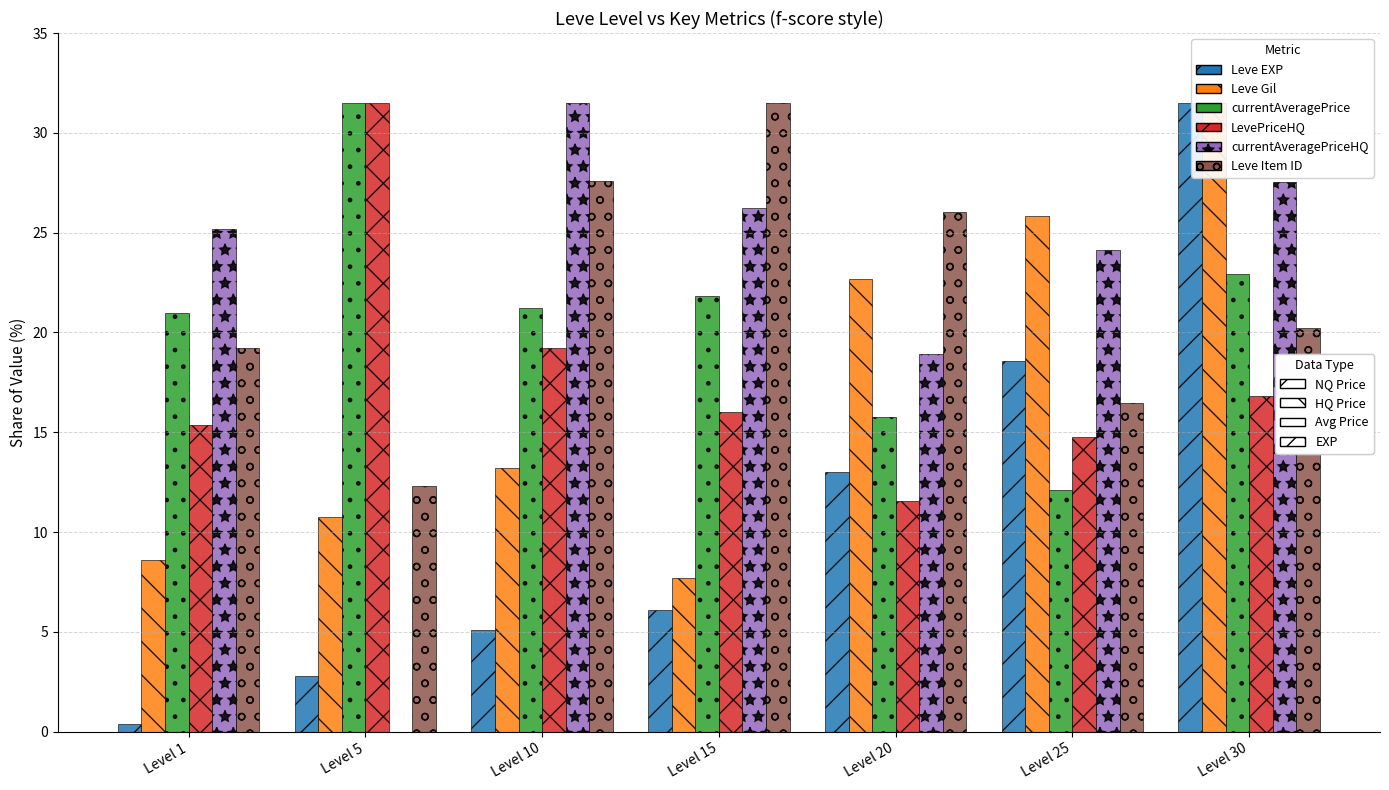

What is the greatest value displayed?

31.5